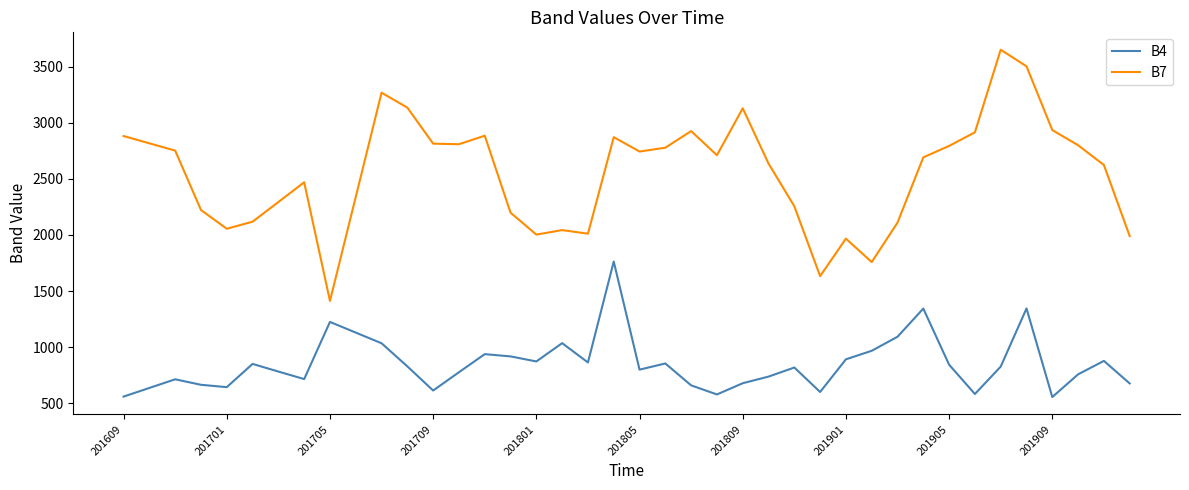

True or false: B4 and B7 intersect in this chart.

False